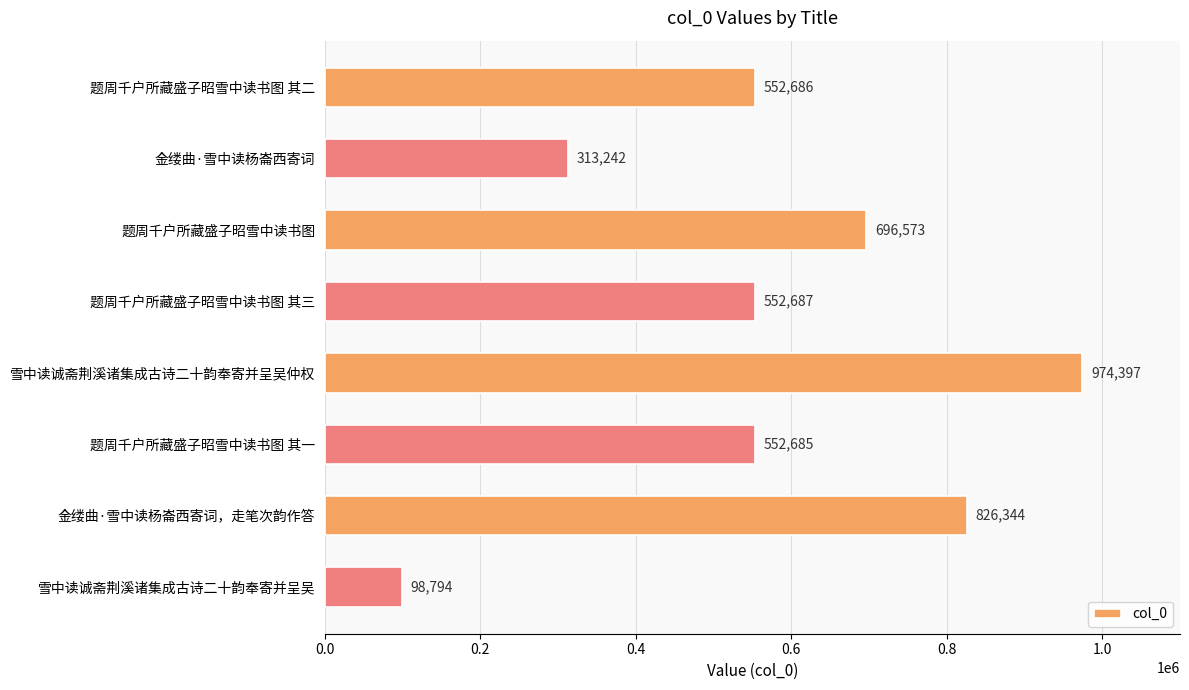

List the labels in order of value, smallest first.

雪中读诚斋荆溪诸集成古诗二十韵奉寄并呈吴, 金缕曲·雪中读杨崙西寄词, 题周千户所藏盛子昭雪中读书图 其一, 题周千户所藏盛子昭雪中读书图 其二, 题周千户所藏盛子昭雪中读书图 其三, 题周千户所藏盛子昭雪中读书图, 金缕曲·雪中读杨崙西寄词，走笔次韵作答, 雪中读诚斋荆溪诸集成古诗二十韵奉寄并呈吴仲权